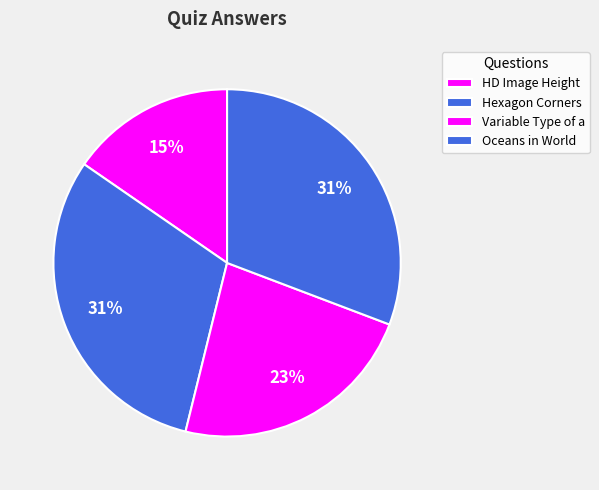

Between HD Image Height and Variable Type of a, which is larger?

Variable Type of a